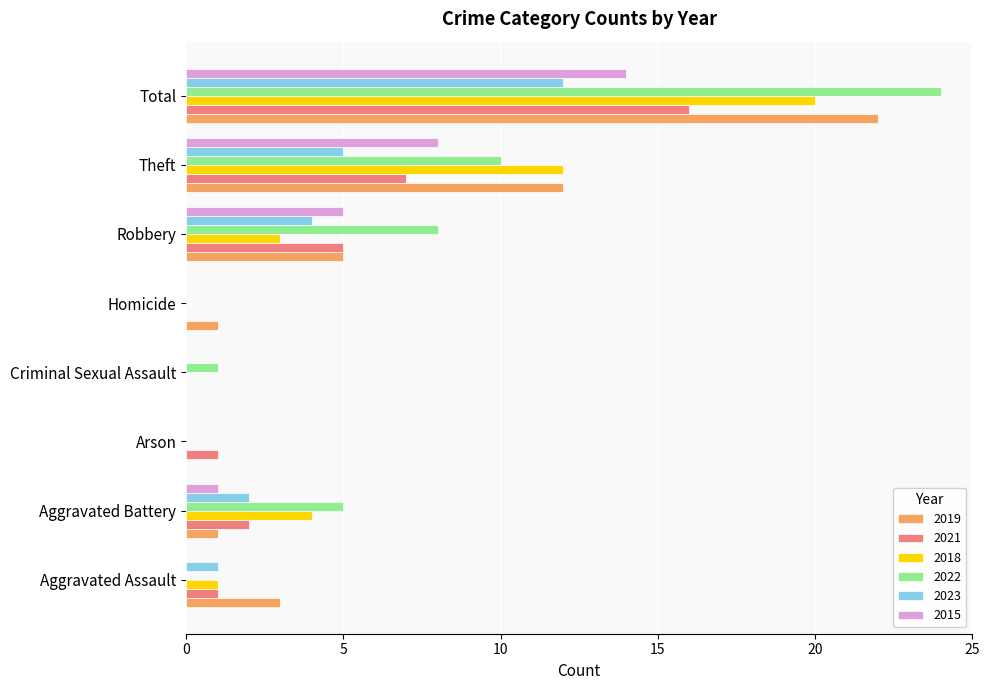

The 2021 series shows 11 at Criminal Sexual Assault. True or false?

False